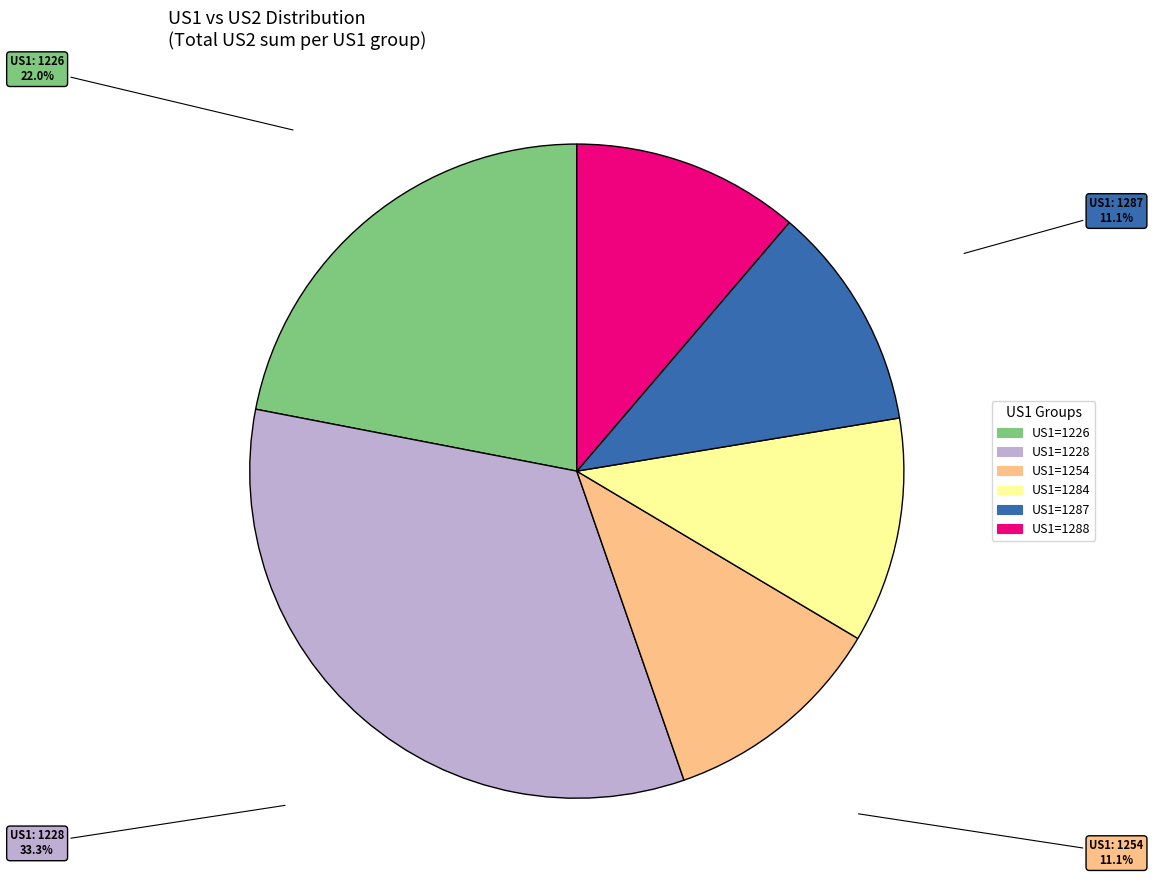

Is there any slice that represents more than half of the pie?

No